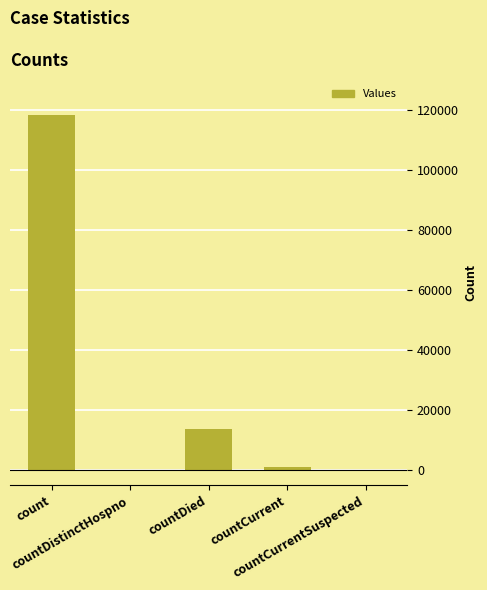

The value at countDistinctHospno is 0. True or false?

True